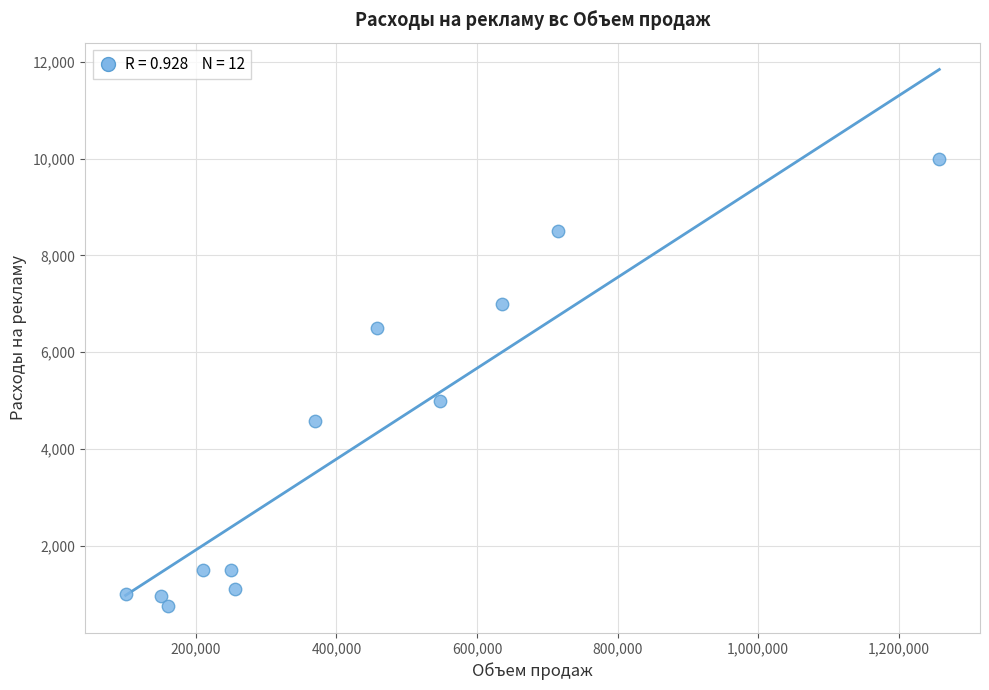

What Y value in the scatter plot is closest to 5375?

5000